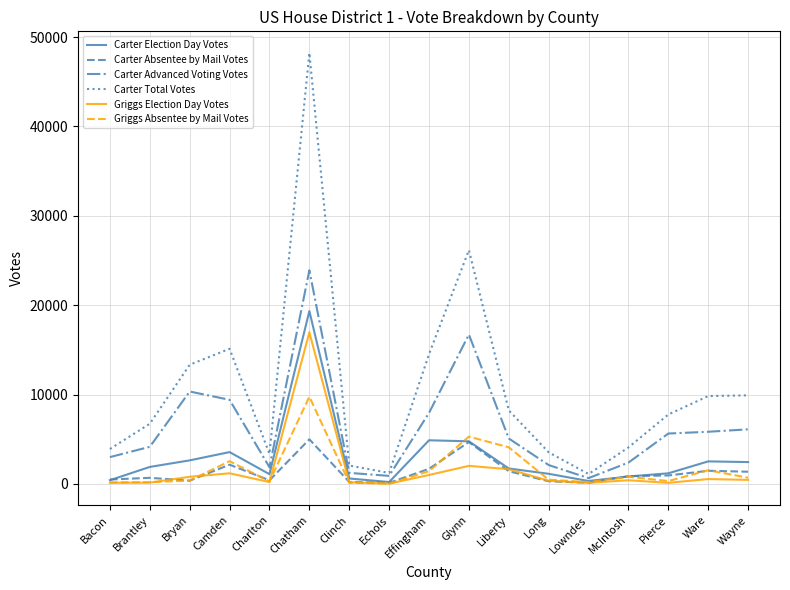

Is the value of Carter Total Votes at Ware greater than the value of Griggs Absentee by Mail Votes at Long?

Yes